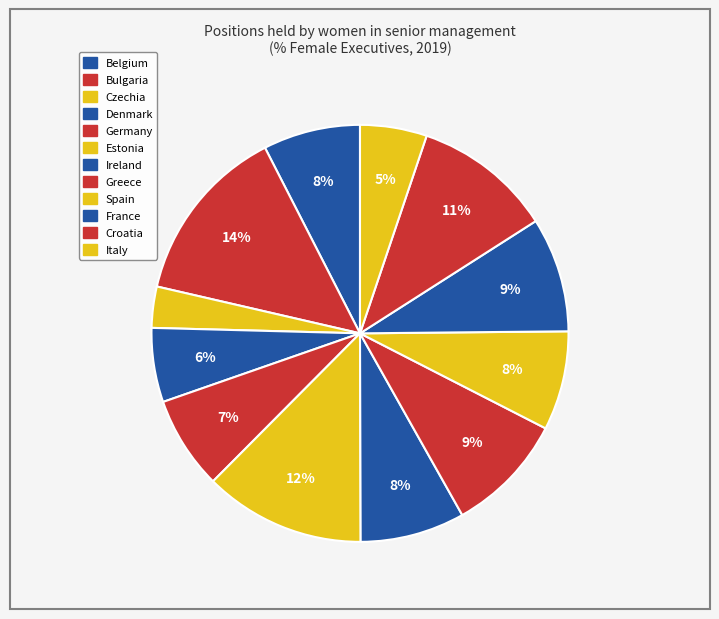

Is the sum of Czechia and Italy greater than half?

No